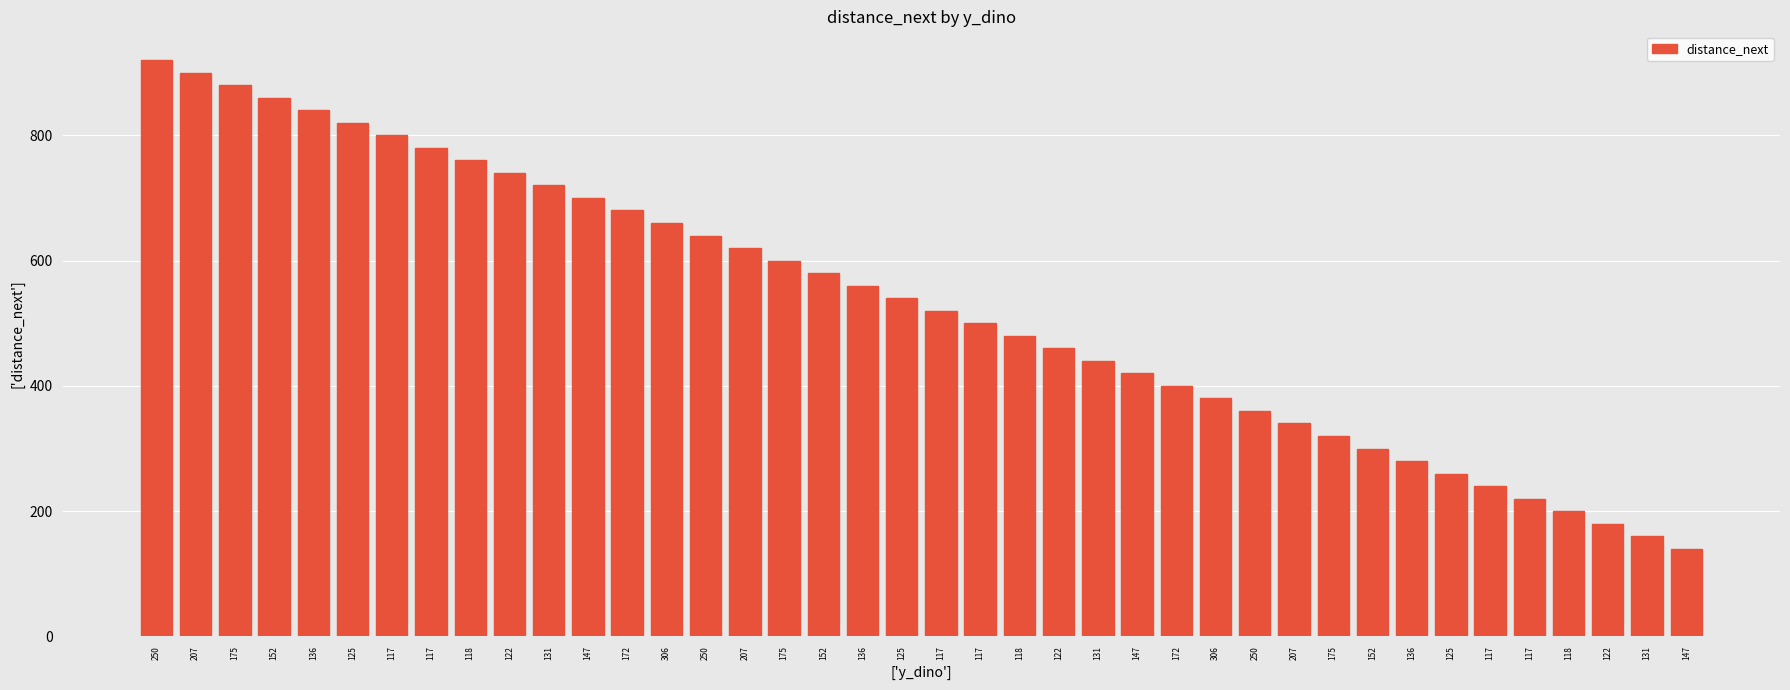

At which category does the chart reach its minimum across all series?

147